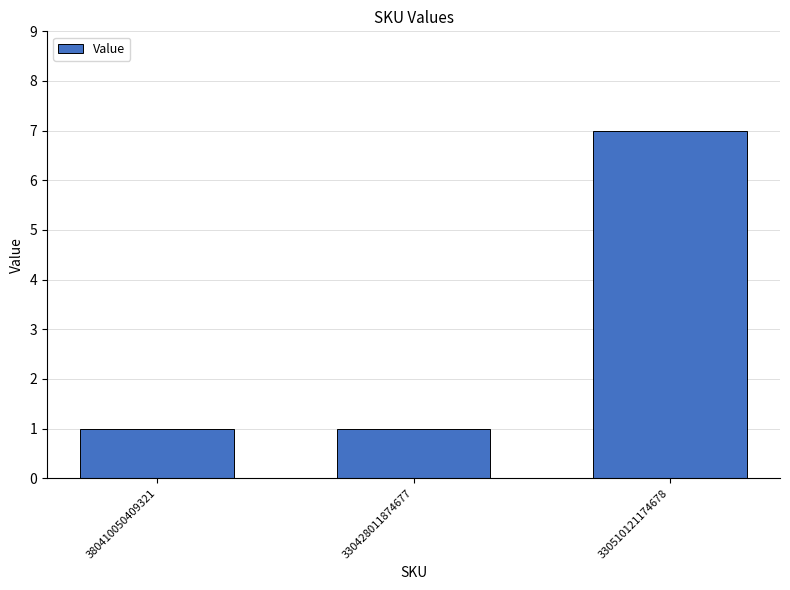

What is the value of the 2nd bar from the left?

1